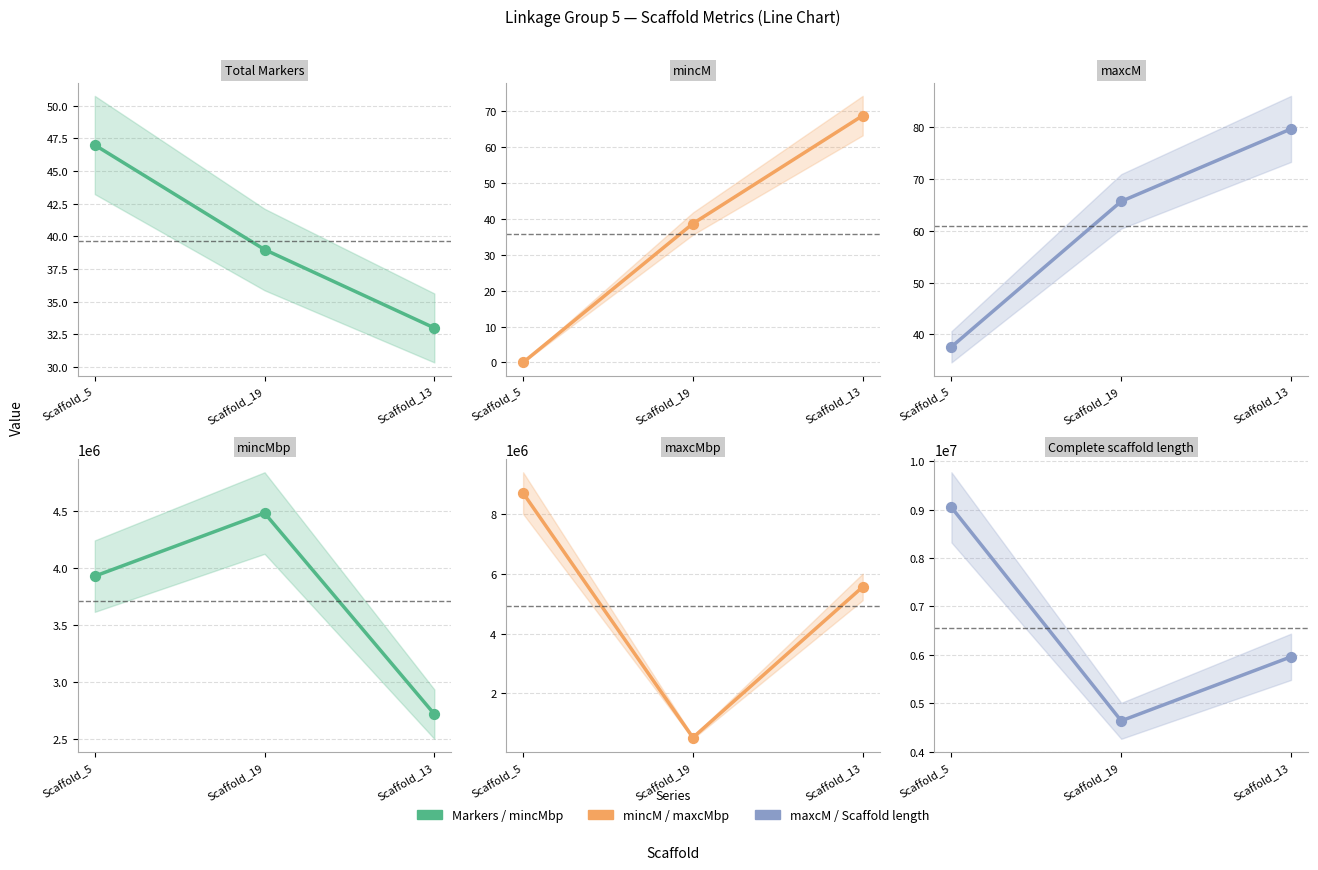

Is the value of maxcMbp at Scaffold_13 greater than the value of maxcM at Scaffold_19?

Yes